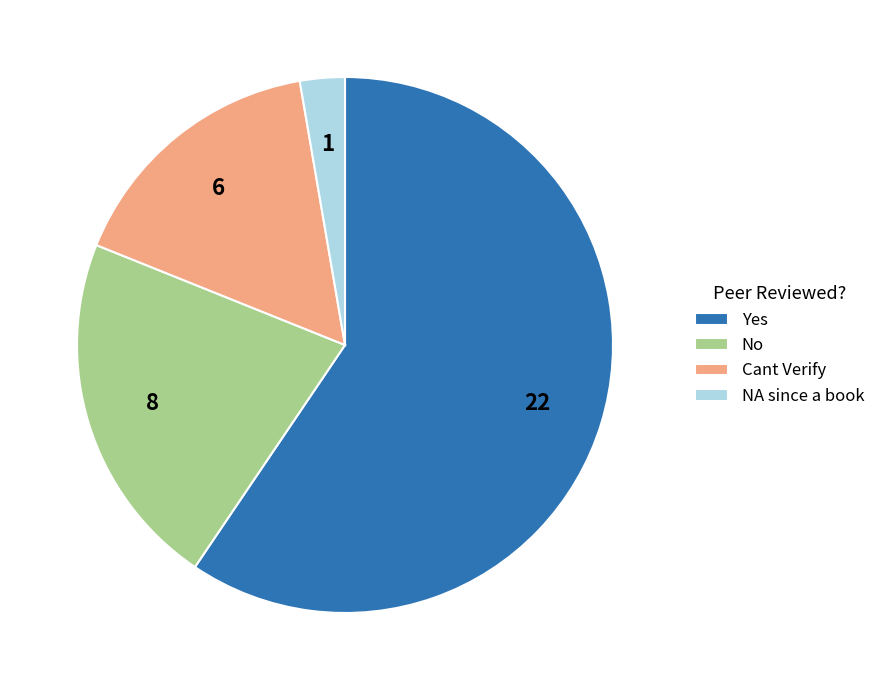

How many segments does this pie chart have?

4